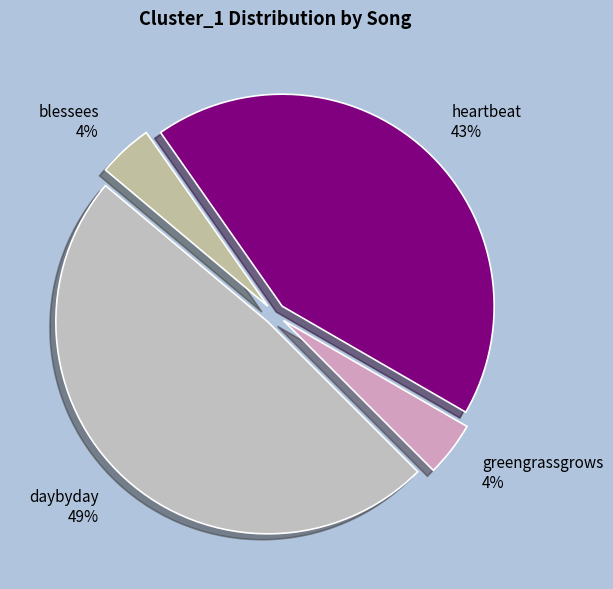

Between greengrassgrows and heartbeat, which is larger?

heartbeat